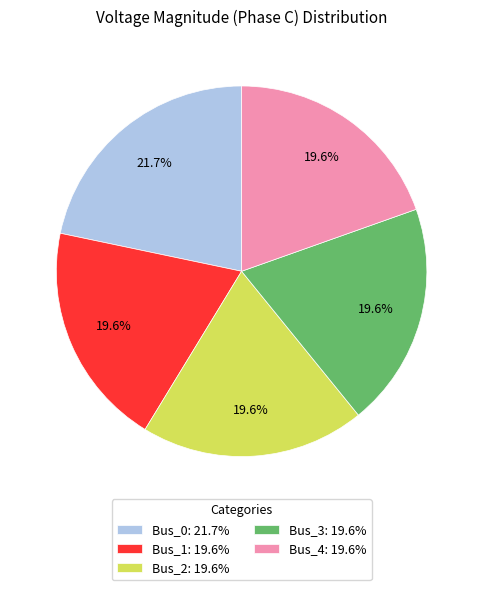

To the nearest percent, what is the difference between the Bus_1 and Bus_0 slice percentages?

2%